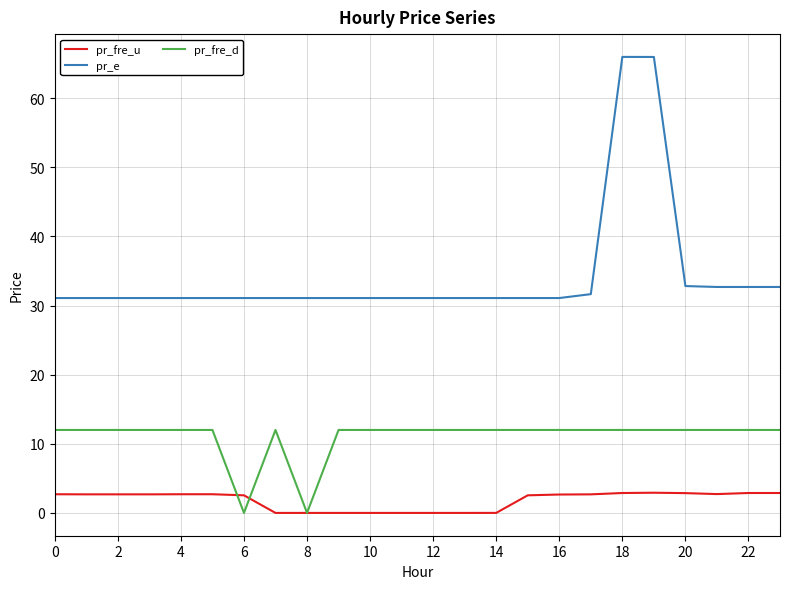

Rank the series by their average value, from highest to lowest.

pr_e, pr_fre_d, pr_fre_u